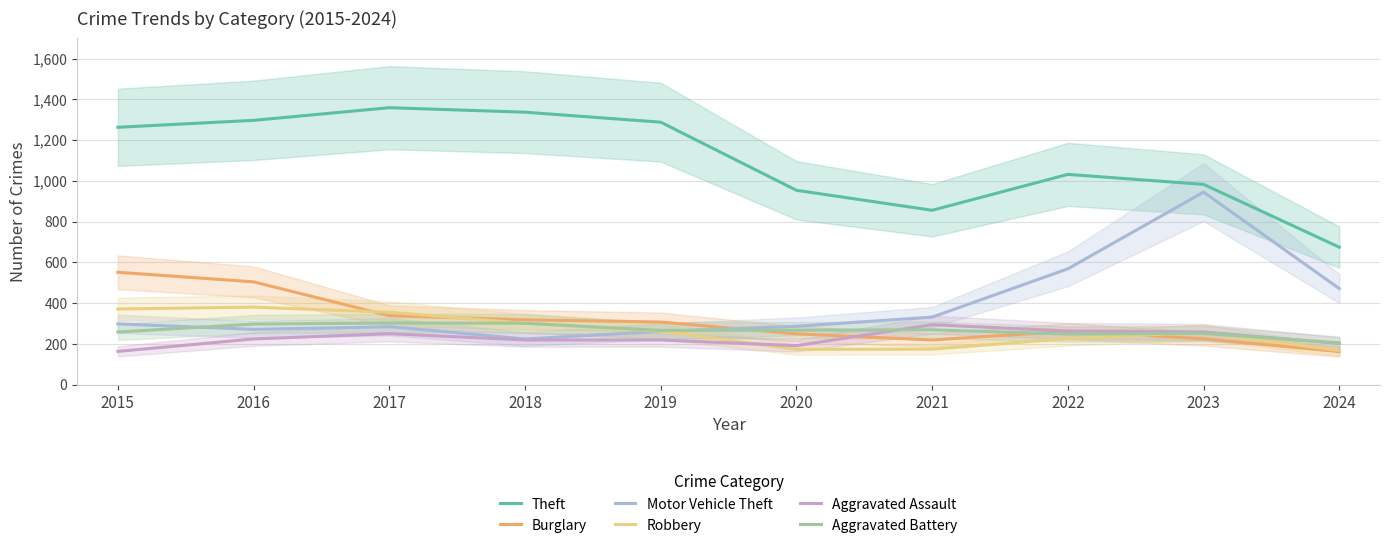

The value of Motor Vehicle Theft at 2019 is 347. True or false?

False